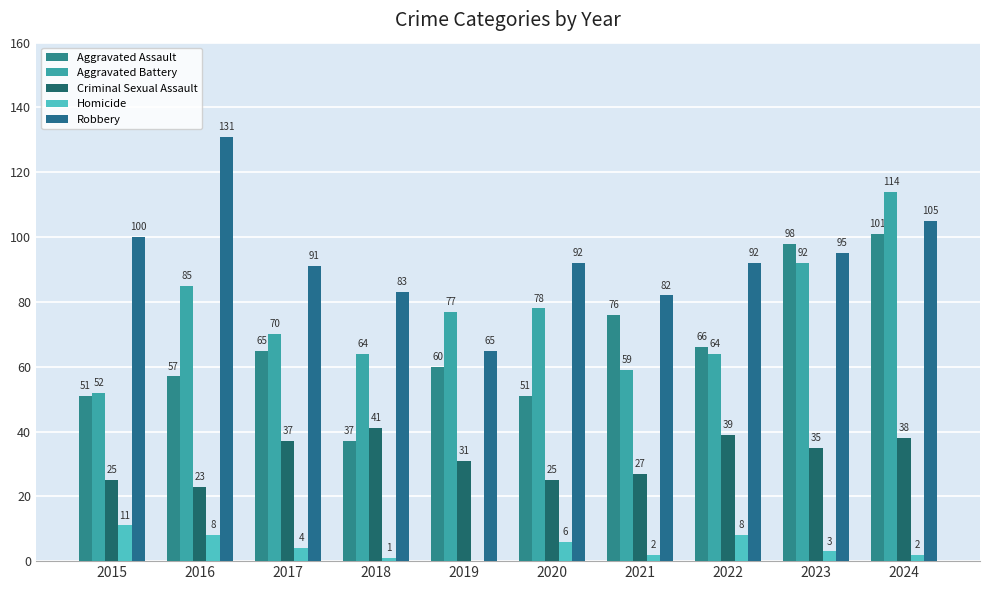

Reading left to right, list all the values displayed in this chart.

Aggravated Assault: 2015=51	2016=57	2017=65	2018=37	2019=60	2020=51	2021=76	2022=66	2023=98	2024=101
Aggravated Battery: 2015=52	2016=85	2017=70	2018=64	2019=77	2020=78	2021=59	2022=64	2023=92	2024=114
Criminal Sexual Assault: 2015=25	2016=23	2017=37	2018=41	2019=31	2020=25	2021=27	2022=39	2023=35	2024=38
Homicide: 2015=11	2016=8	2017=4	2018=1	2019=0	2020=6	2021=2	2022=8	2023=3	2024=2
Robbery: 2015=100	2016=131	2017=91	2018=83	2019=65	2020=92	2021=82	2022=92	2023=95	2024=105